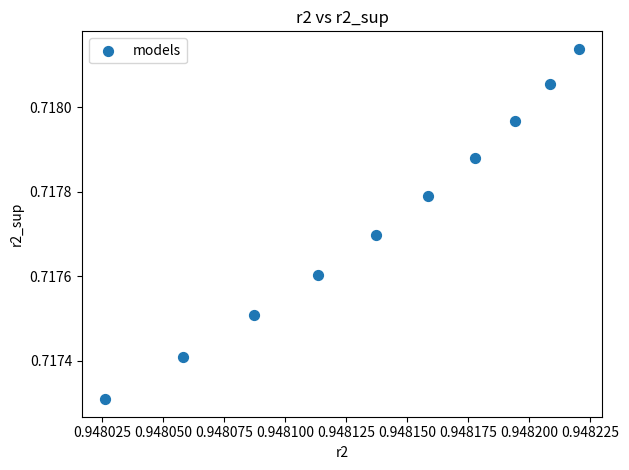

What is the average X value?

0.9